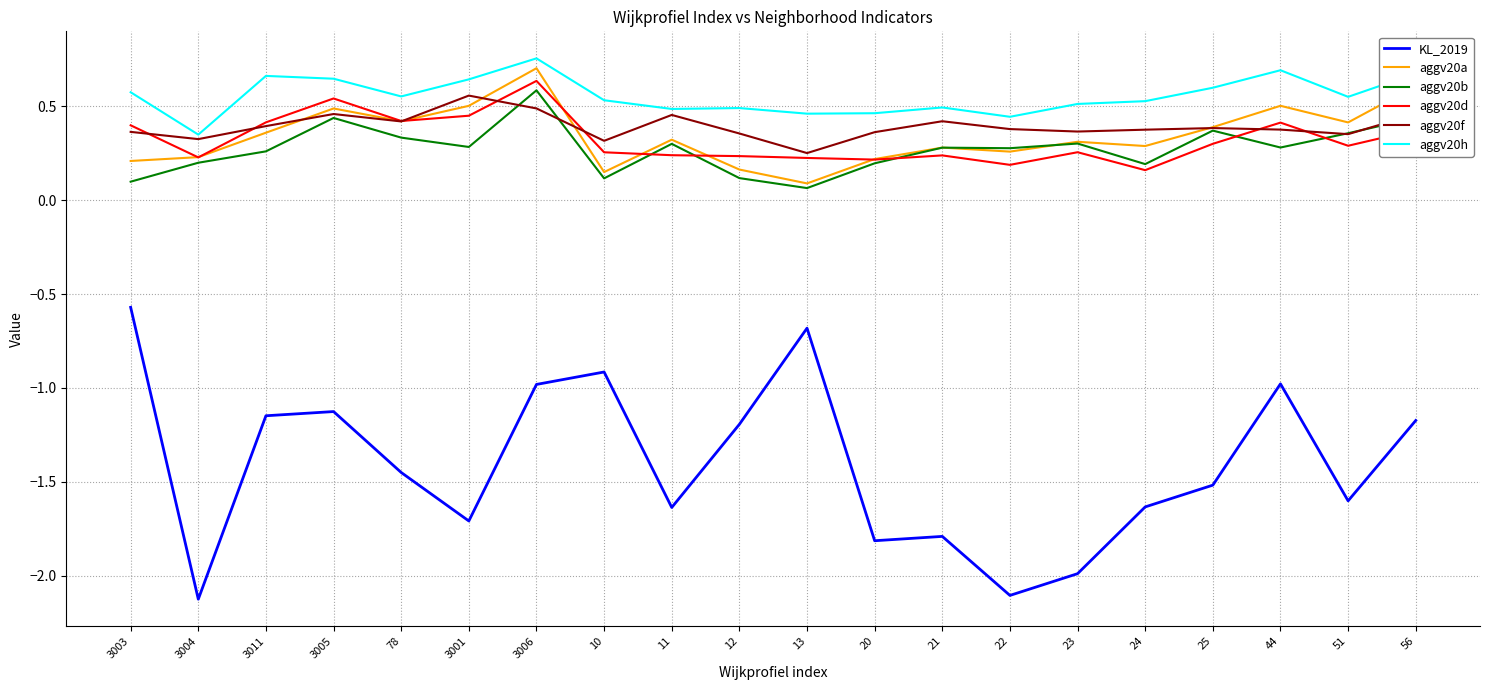

True or false: KL_2019 and aggv20d cross at least once.

False